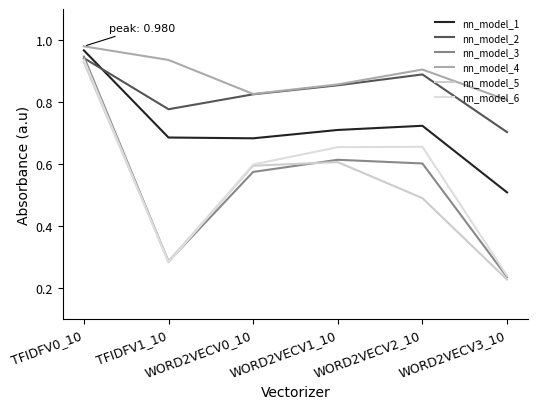

How many lines are shown in the chart?

6